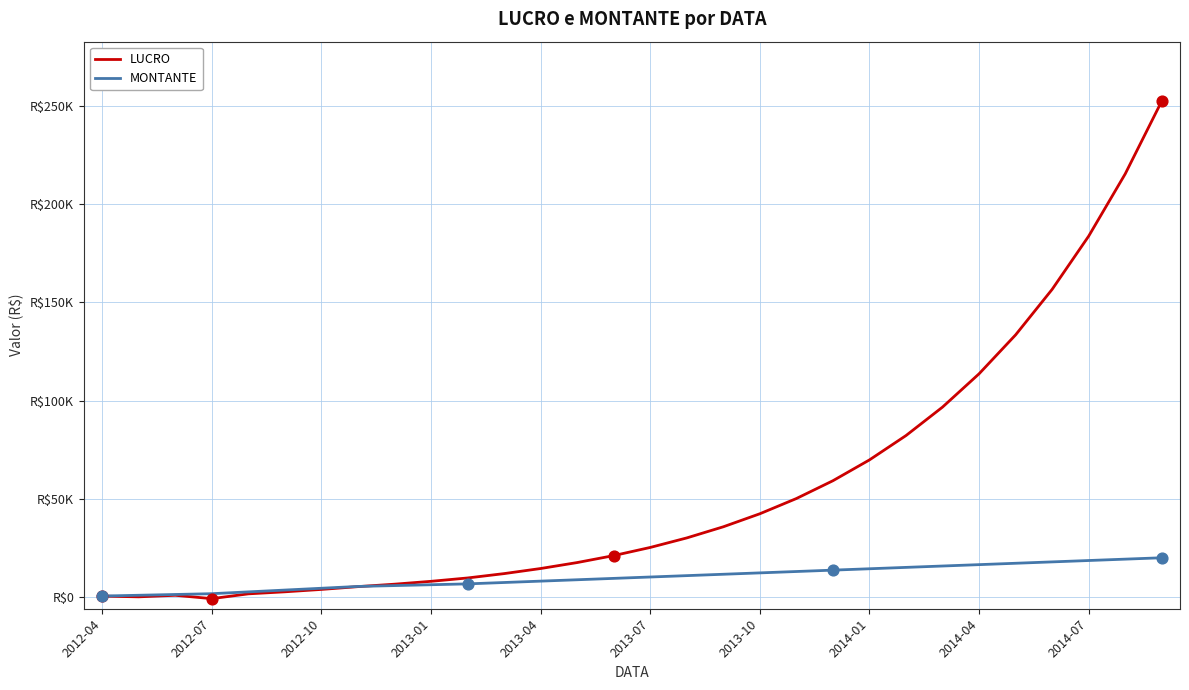

What are all the series names shown in the legend?

LUCRO, MONTANTE